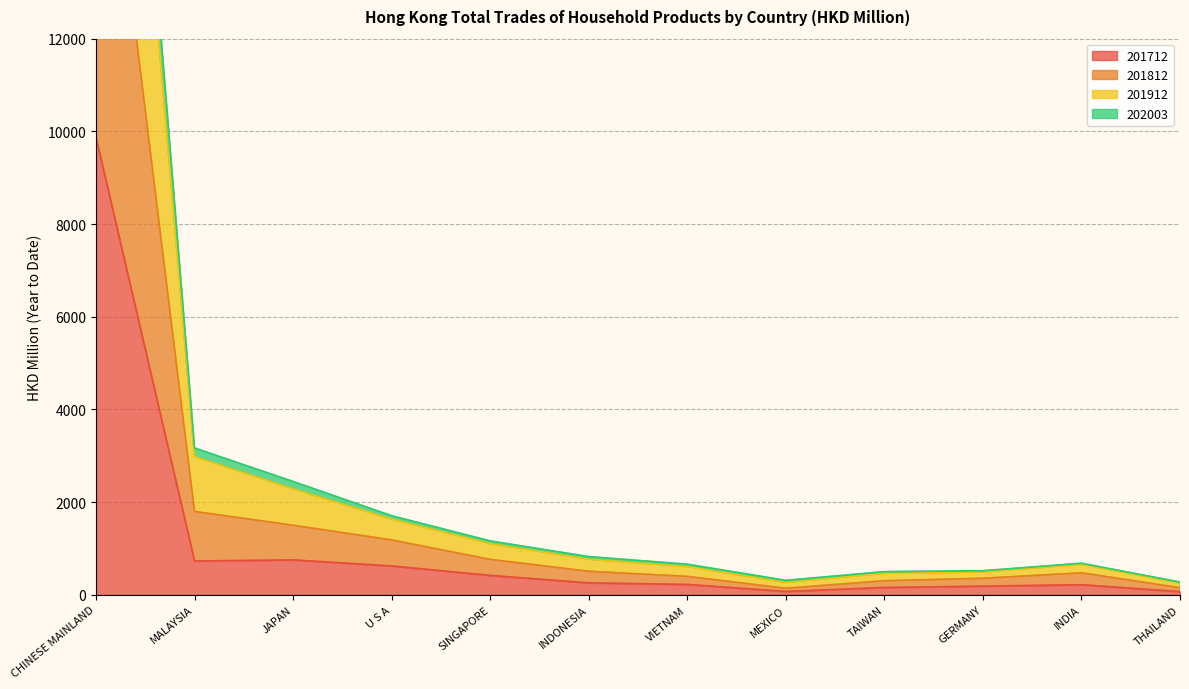

What is the maximum value for 201712?

9871.4